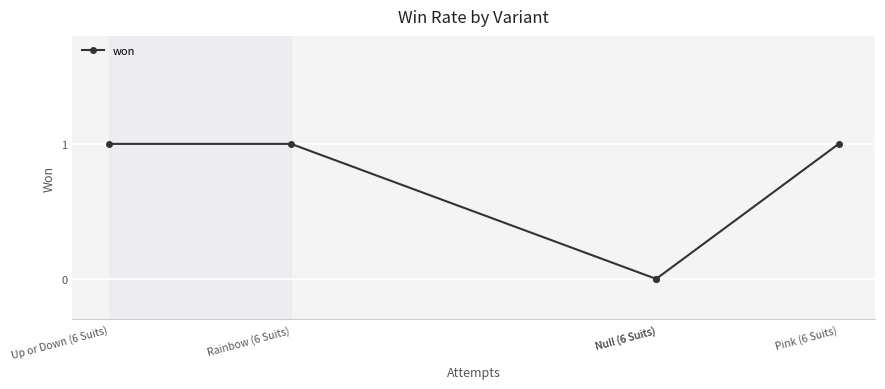

What is the difference between the maximum and minimum values?

1